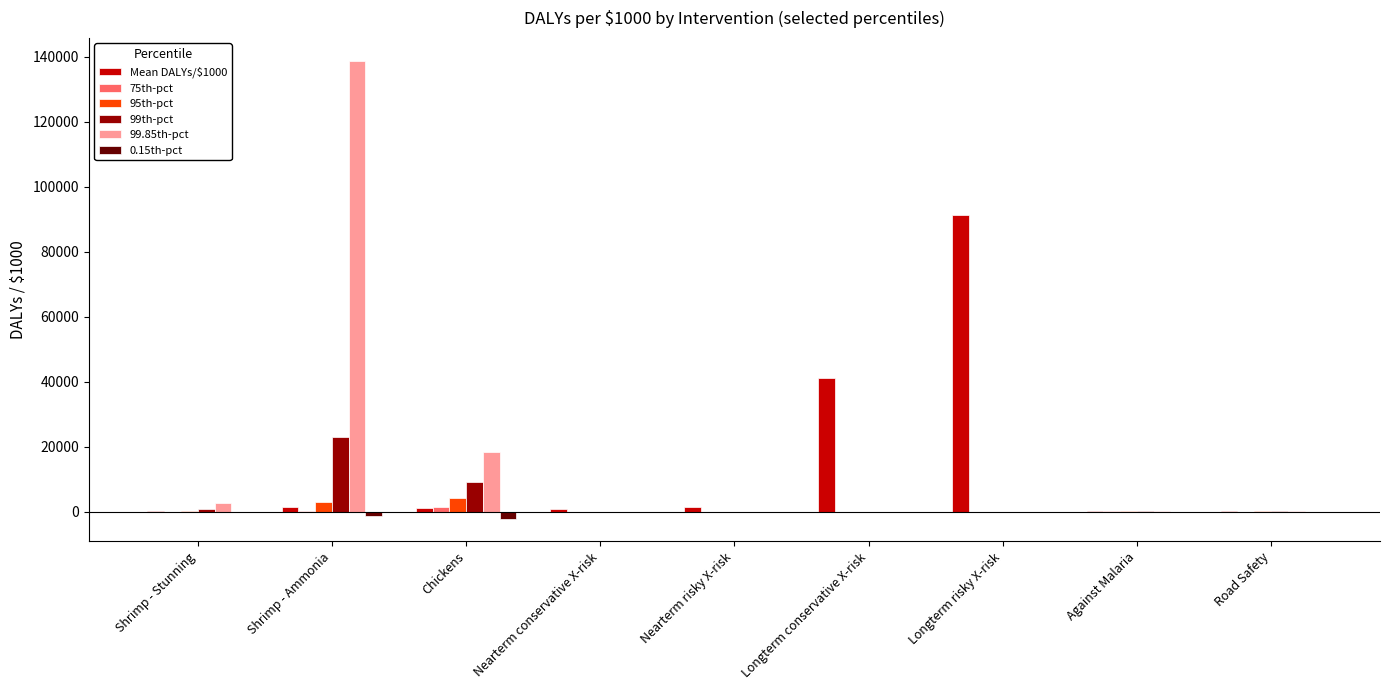

Which category has the highest value across all series?

Shrimp - Ammonia